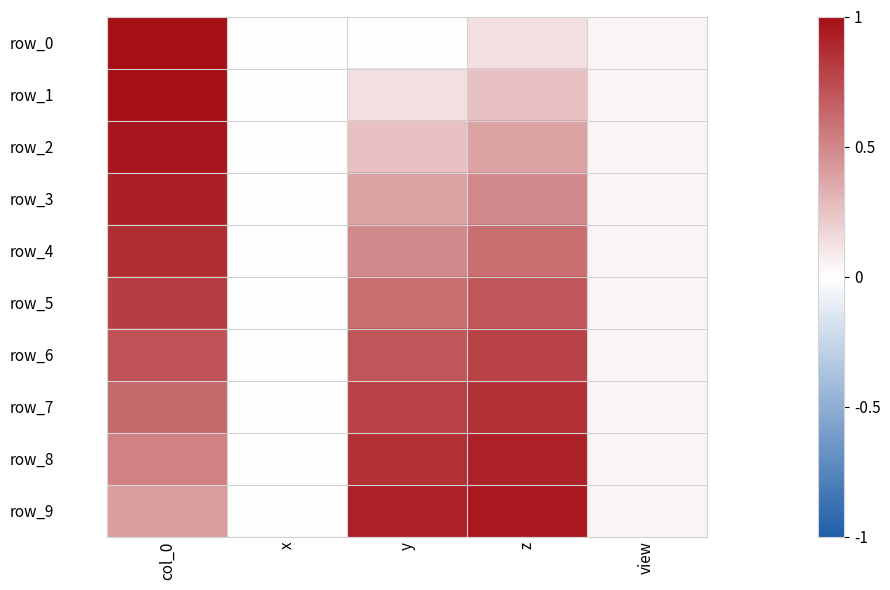

Between z and col_0, which is larger?

col_0